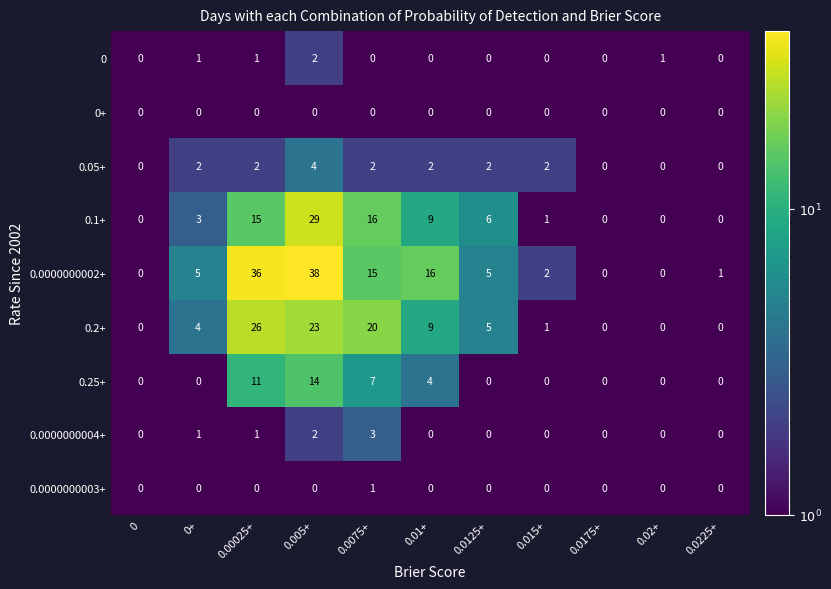

The value of 0 at 0.0125+ is 1. True or false?

False